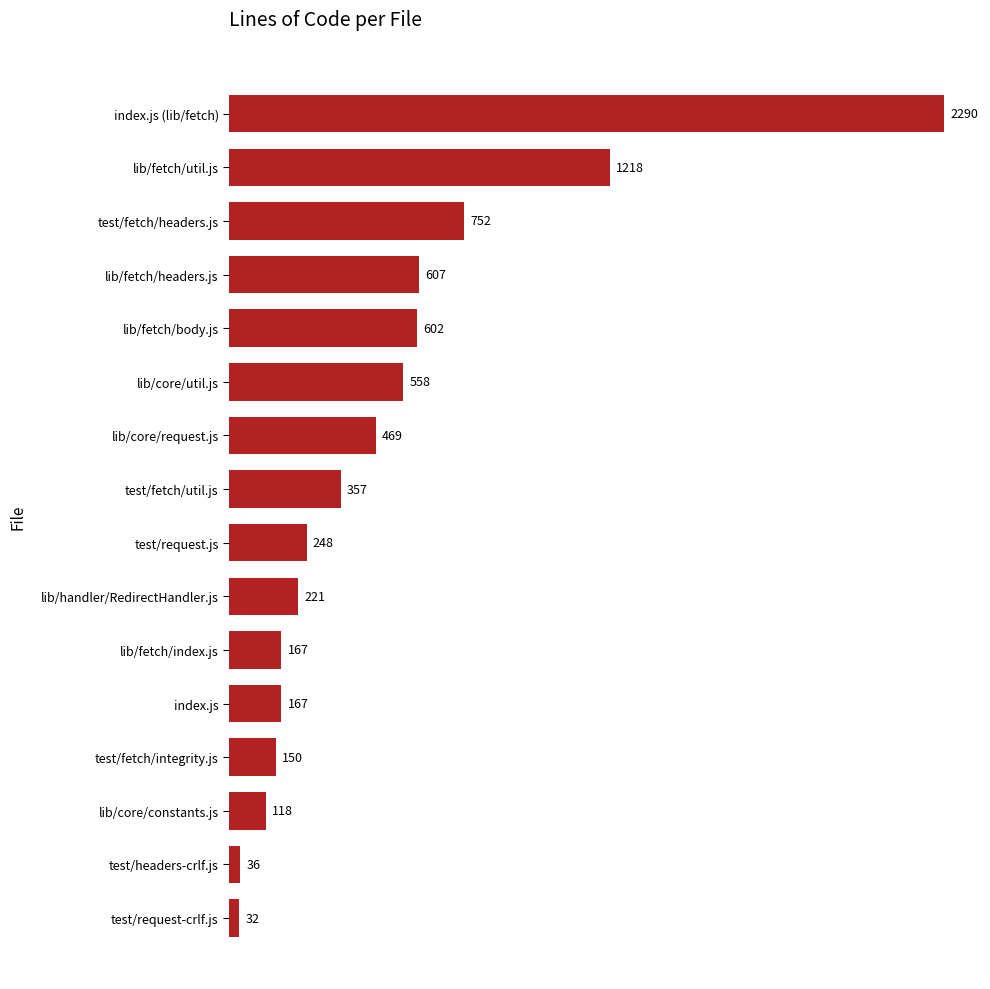

What is the ratio of the value at lib/fetch/index.js to the value at lib/handler/RedirectHandler.js?

0.8